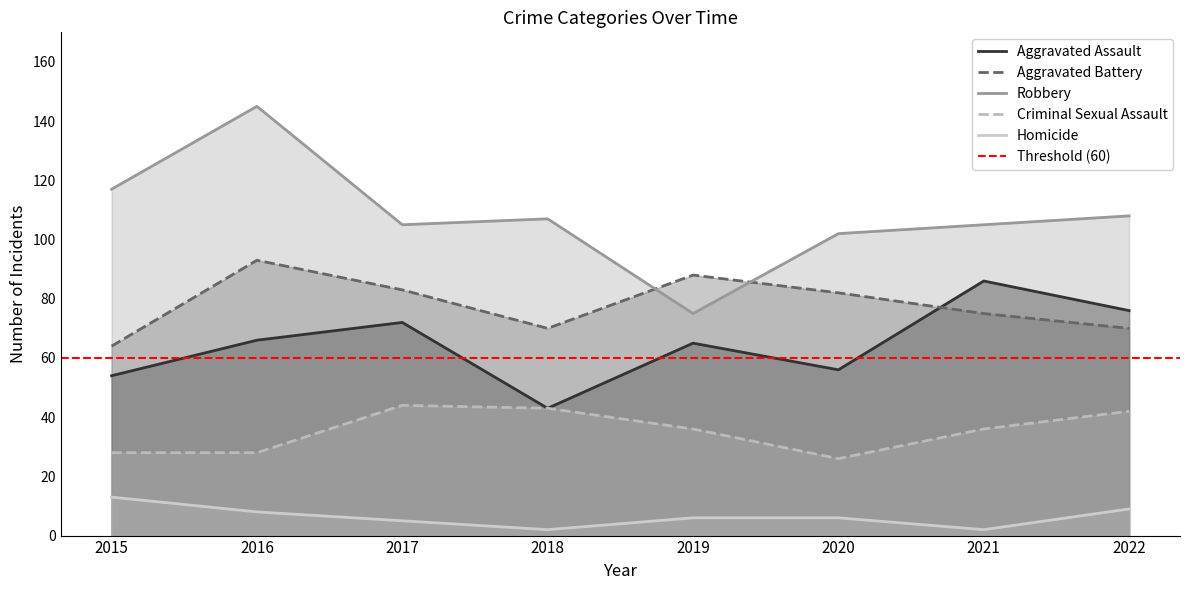

What is the difference between the highest and lowest values at 2016?

137